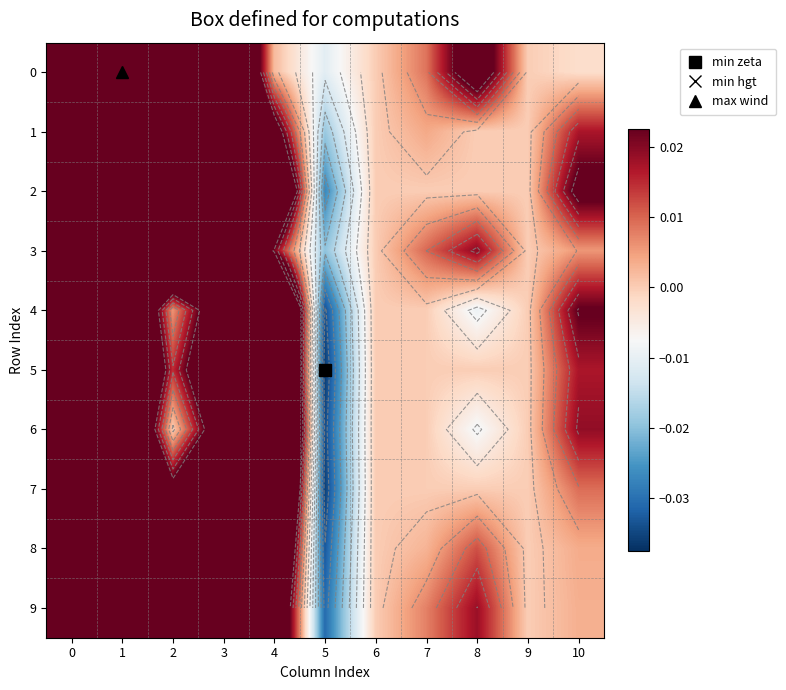

Between 5 and 9, which series saw the biggest shift?

5